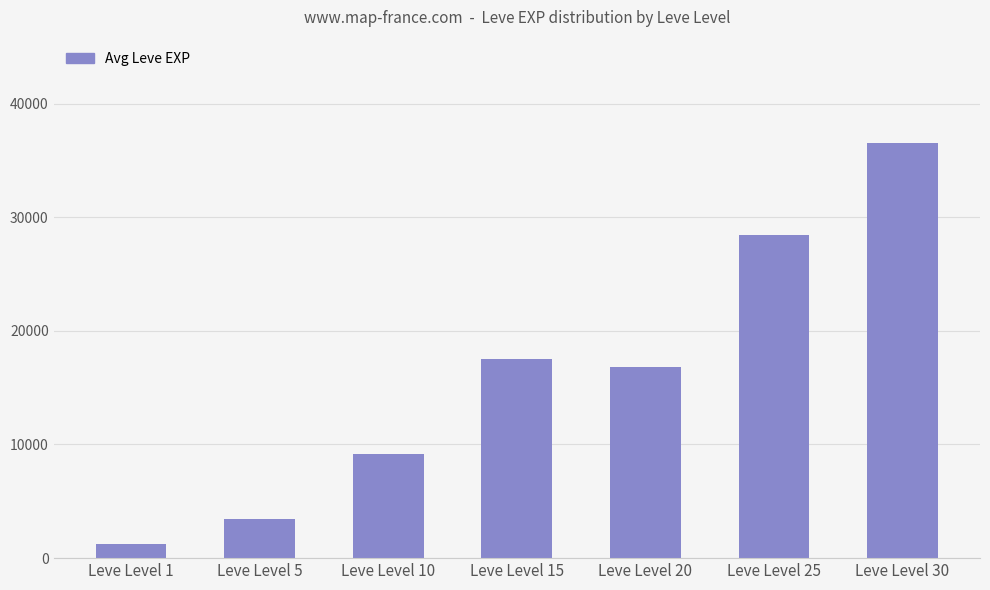

The value at Leve Level 30 is 36493. True or false?

True